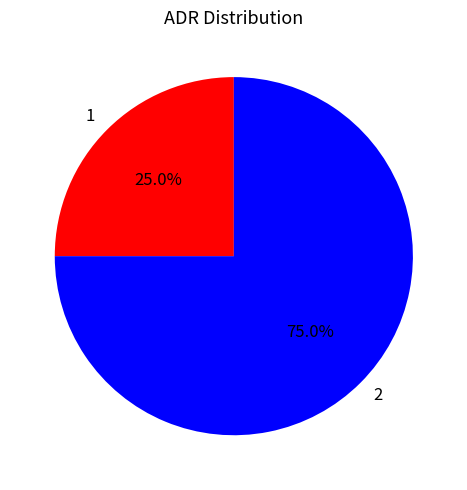

Rank the categories by value from lowest to highest.

1, 2